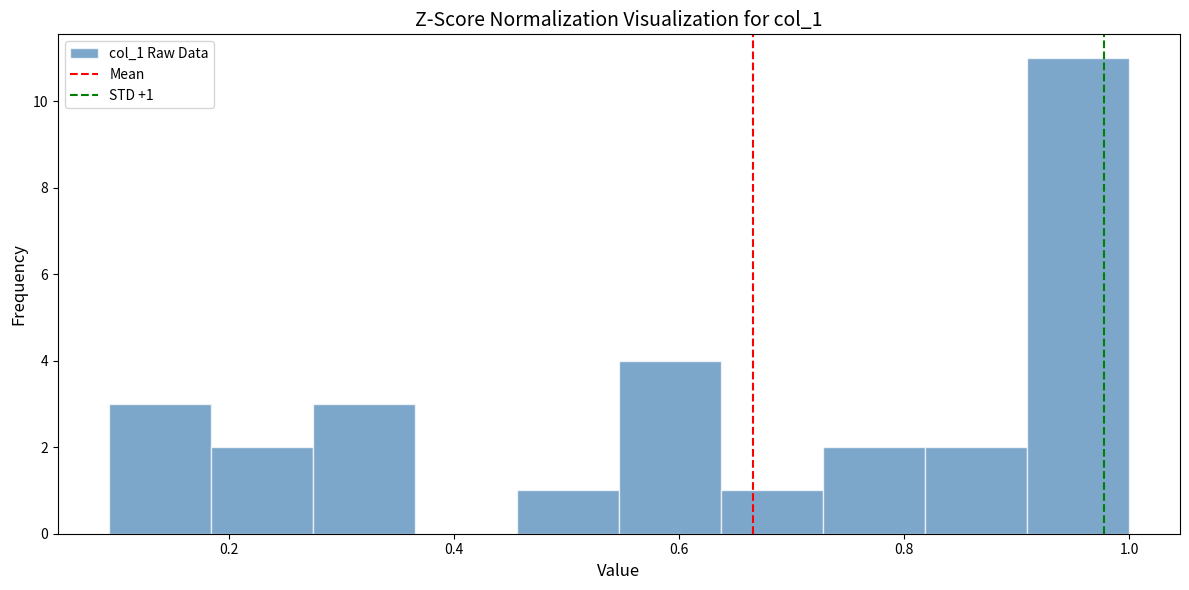

Which range on the x-axis has the tallest bar?

0.90 to 1.00